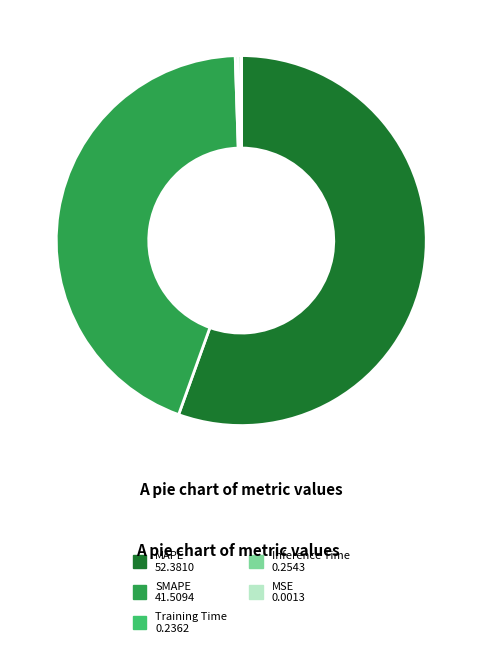

What is the majority slice?

MAPE